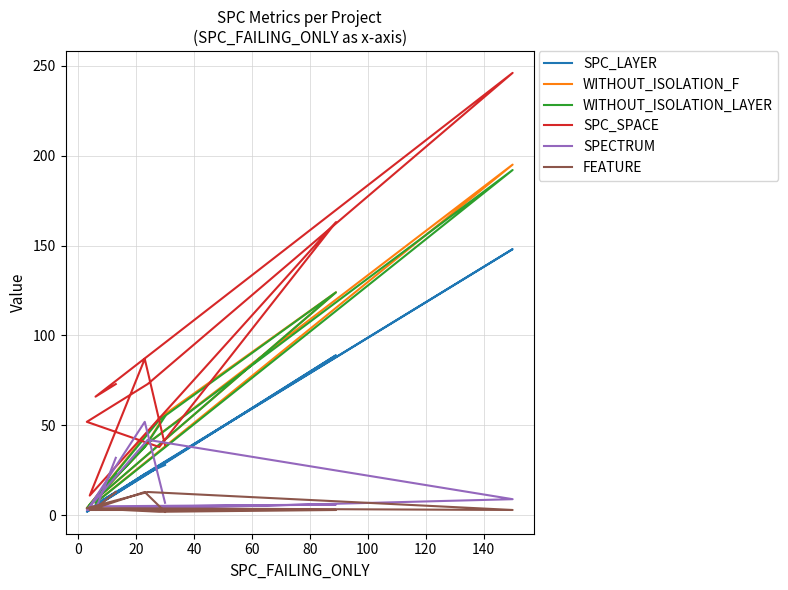

True or false: SPC_LAYER and SPC_SPACE intersect in this chart.

False